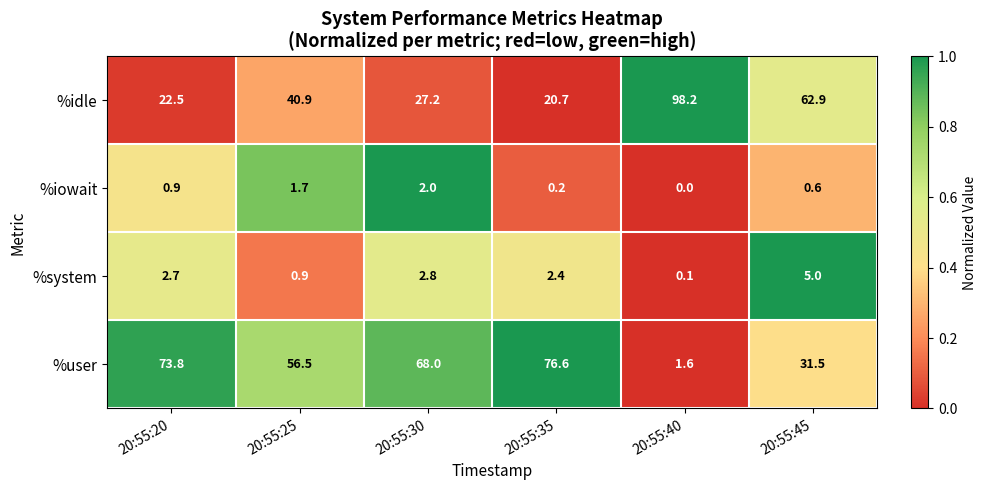

Count the number of data series in this chart.

4